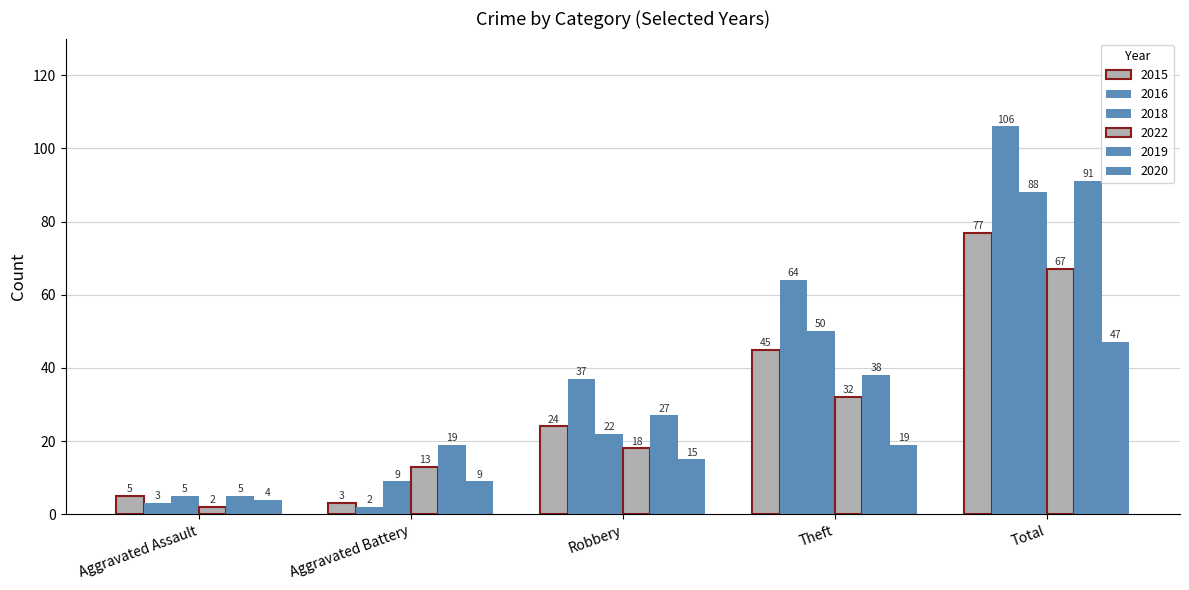

How many data points does each series have?

5